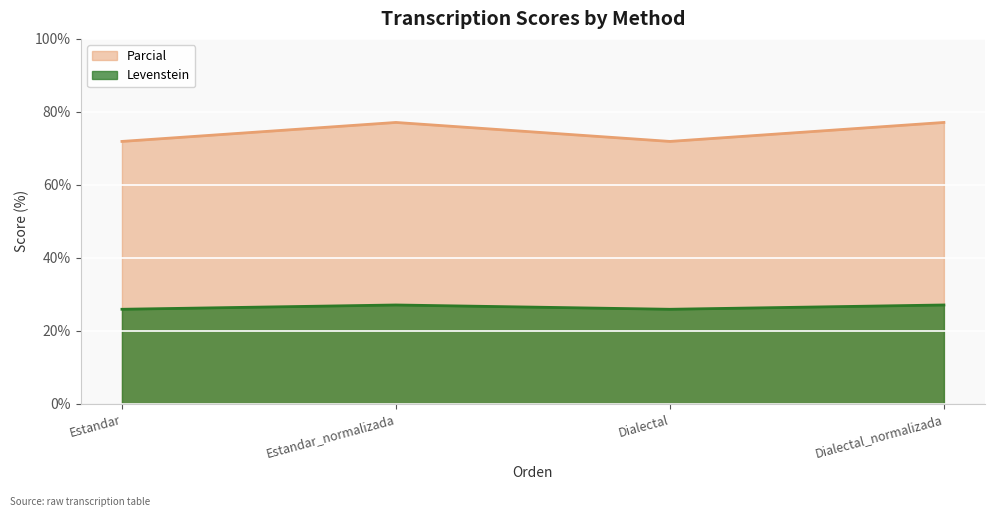

Which series has the widest spread of values?

Parcial